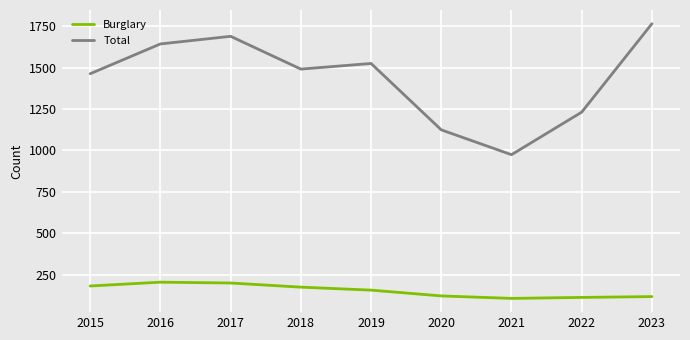

Rank the categories by Total value from lowest to highest.

2021, 2020, 2022, 2015, 2018, 2019, 2016, 2017, 2023